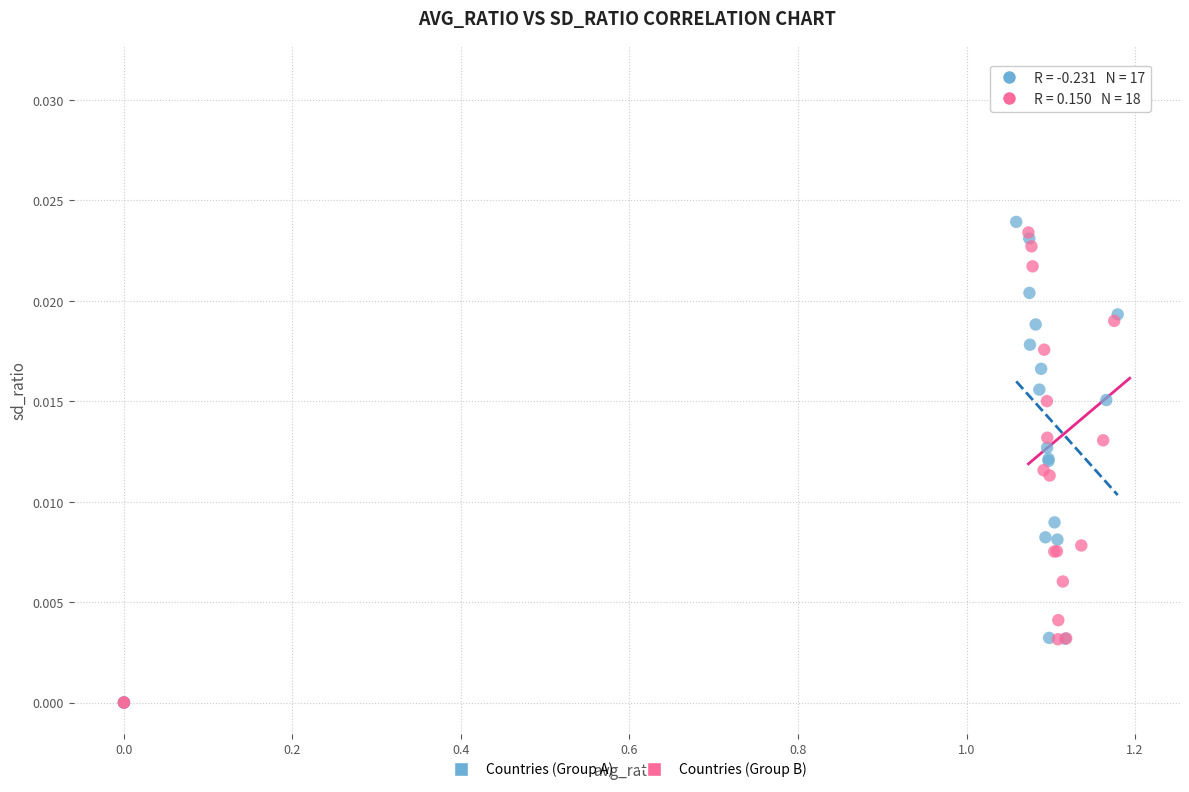

Which series has the largest Y range (max minus min)?

Countries (Group B)